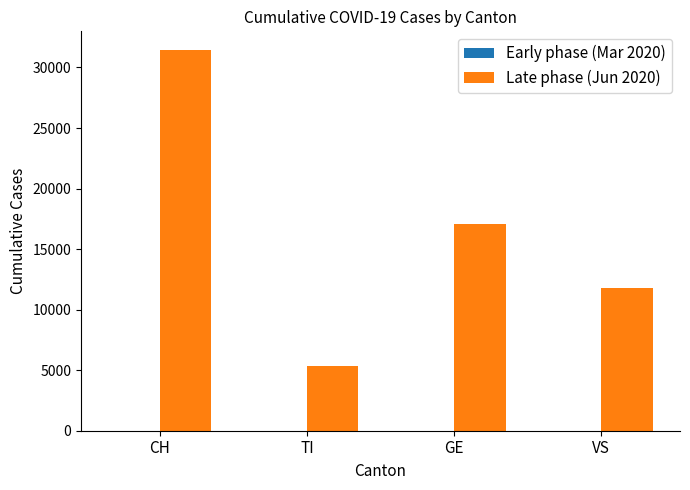

How many data points does each series have?

4